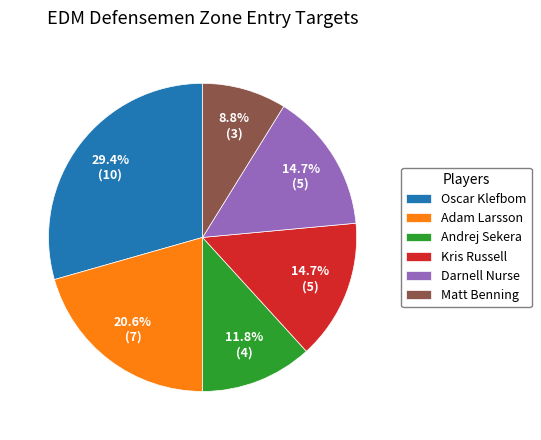

To the nearest percent, what is the difference between the Oscar Klefbom and Matt Benning slice percentages?

21%